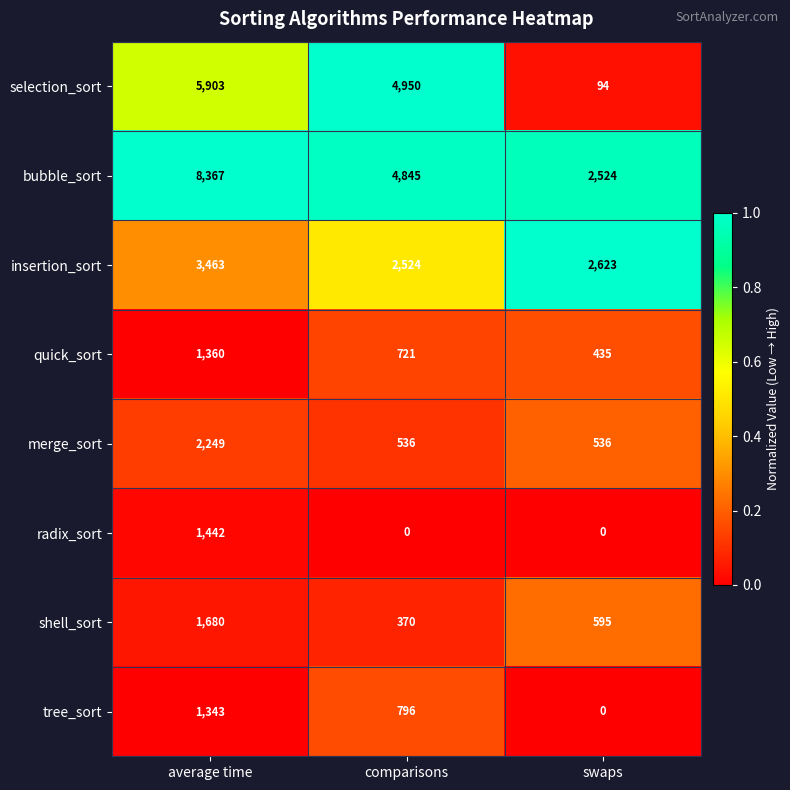

Which category has the highest value in the quick_sort series?

average time